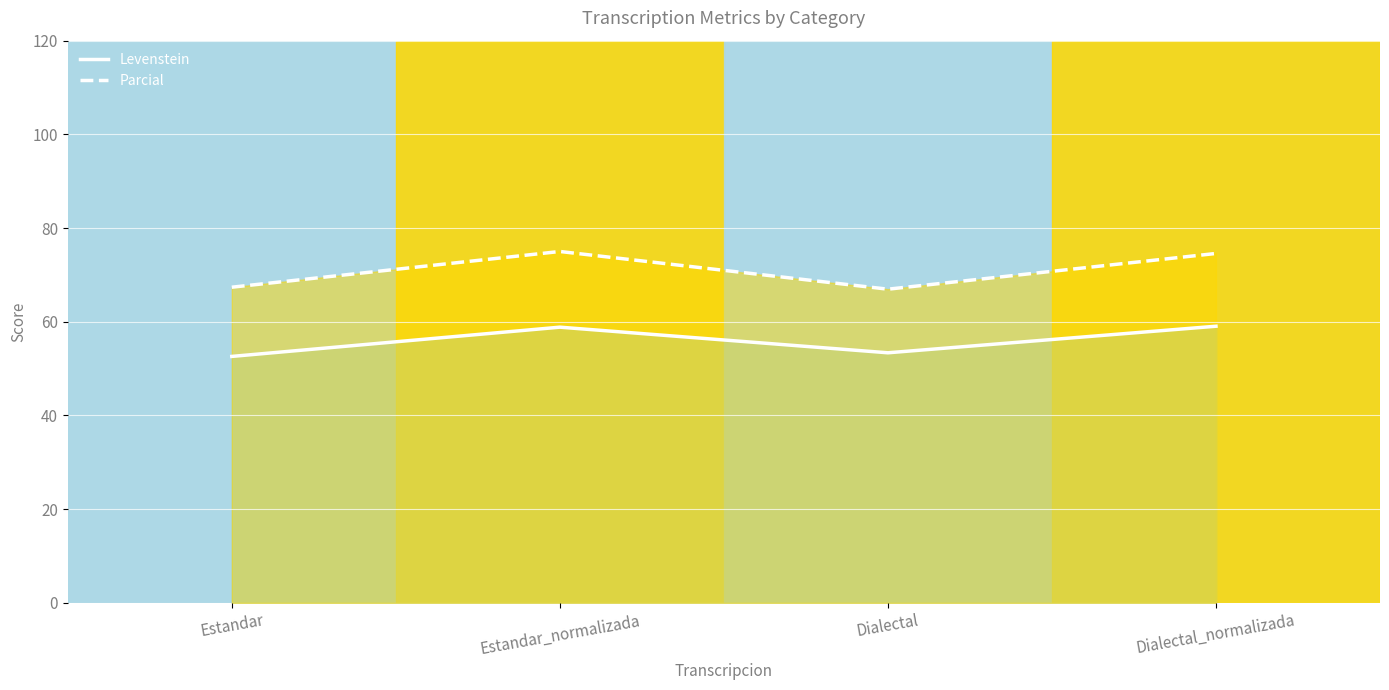

Between Estandar_normalizada and Dialectal_normalizada, which is larger?

Dialectal_normalizada